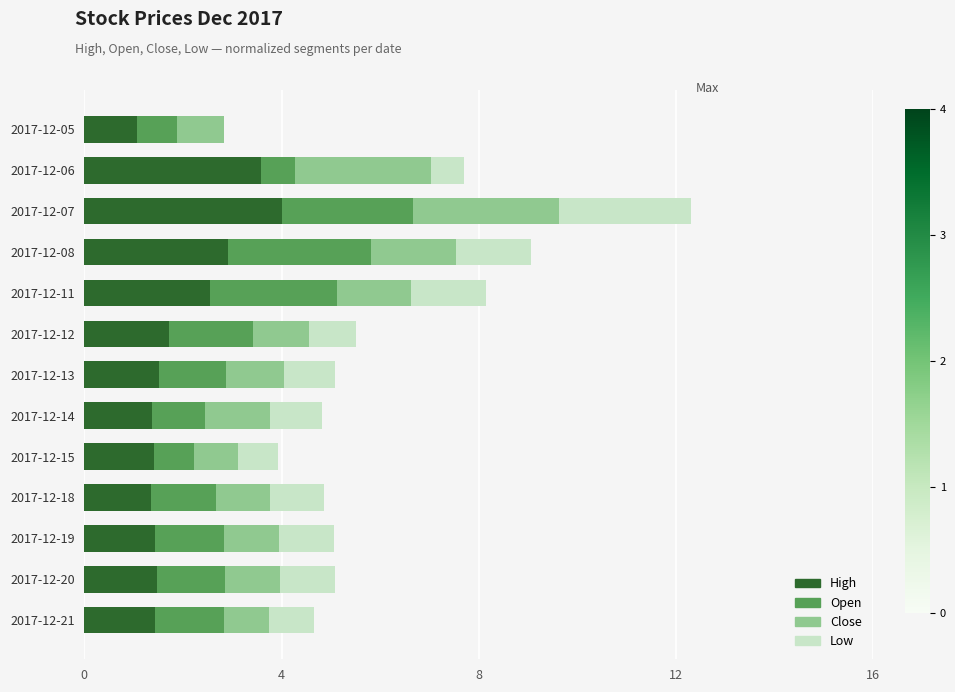

Which category has the highest value in the High series?

2017-12-07